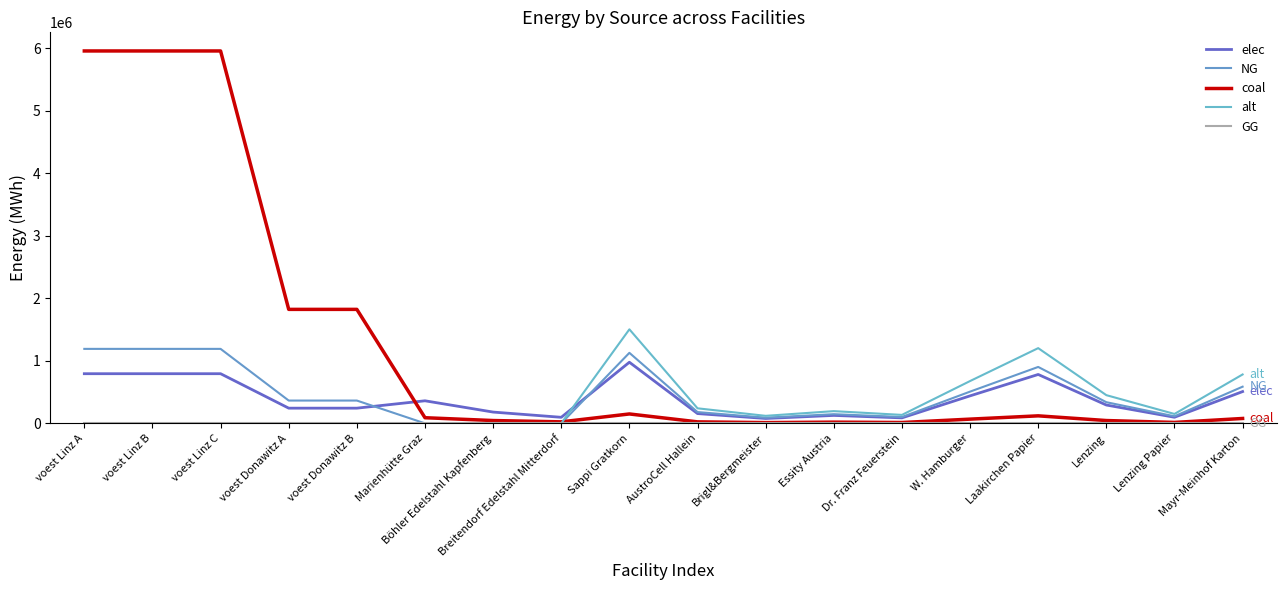

What is the approximate value of coal at voest Linz A?

5954027.8